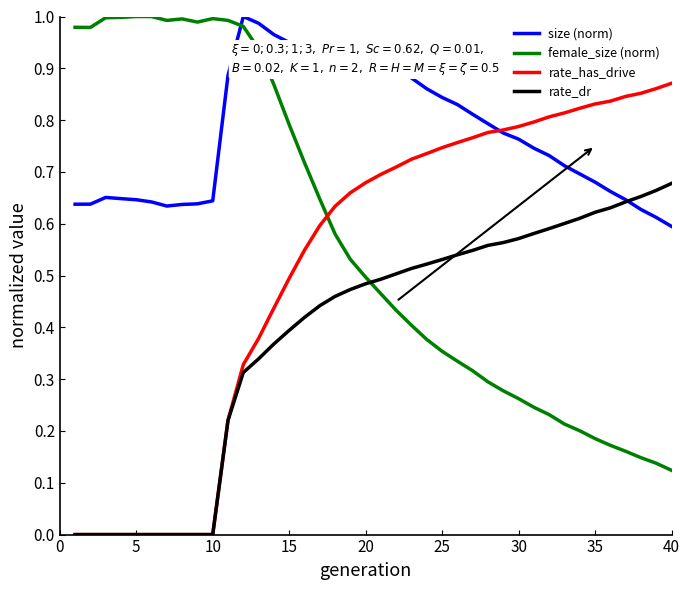

Is this an area chart (filled region under the line)?

No